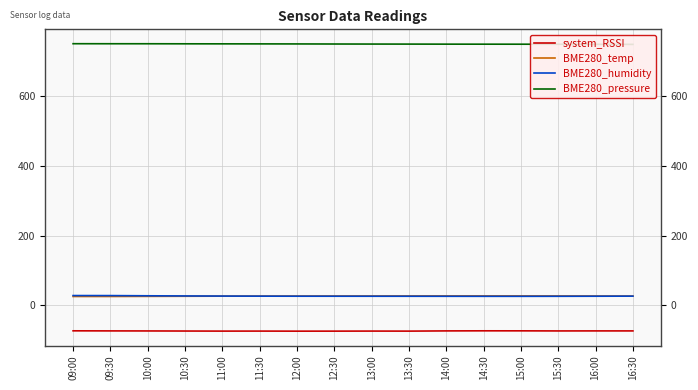

What are all the series names shown in the legend?

system_RSSI, BME280_temp, BME280_humidity, BME280_pressure